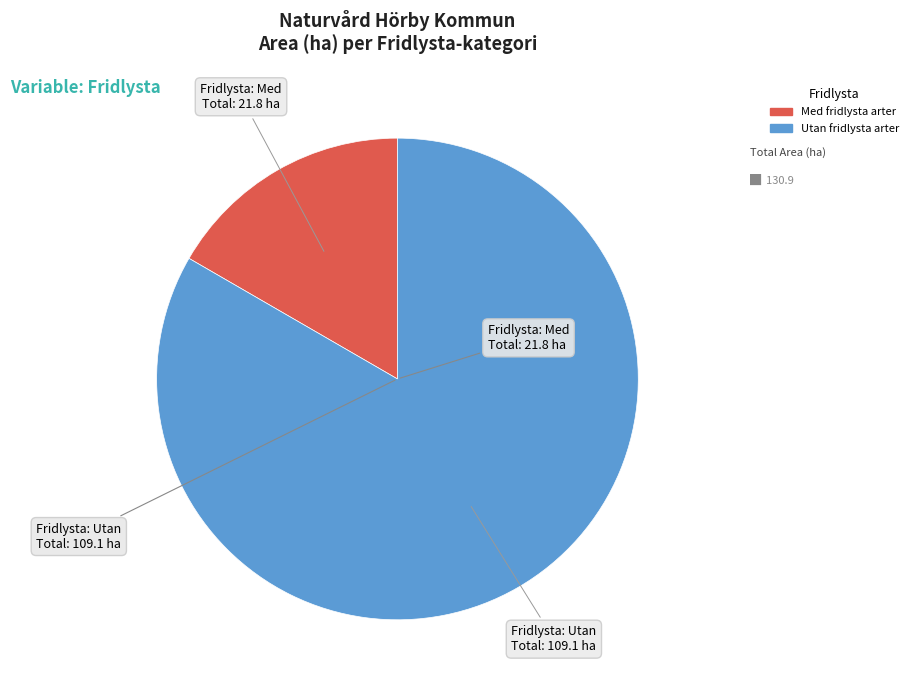

Does any single category account for the majority?

Yes